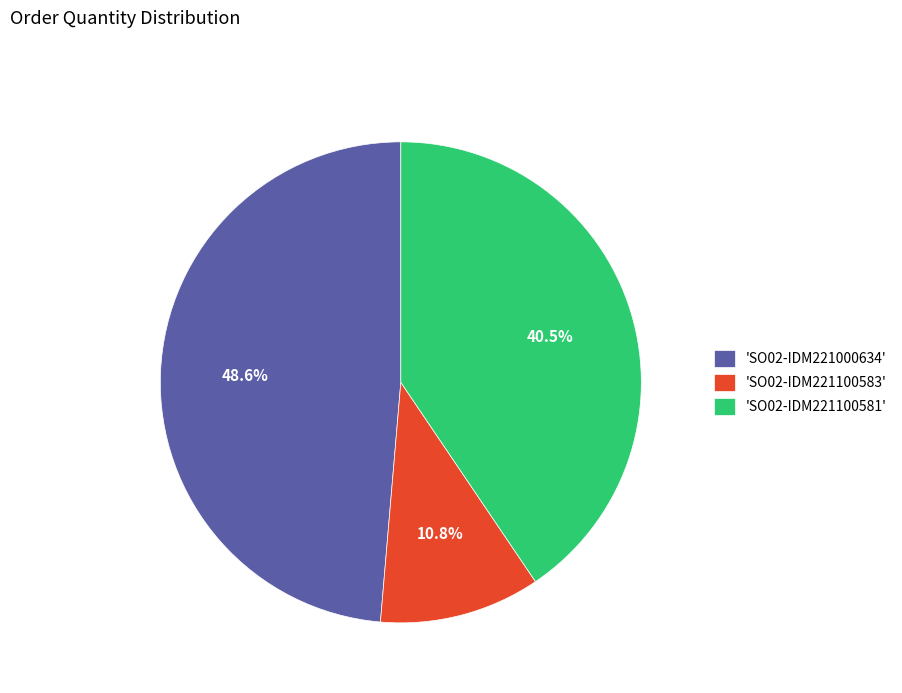

What portion of the pie excludes 'SO02-IDM221100583'?

89.2%